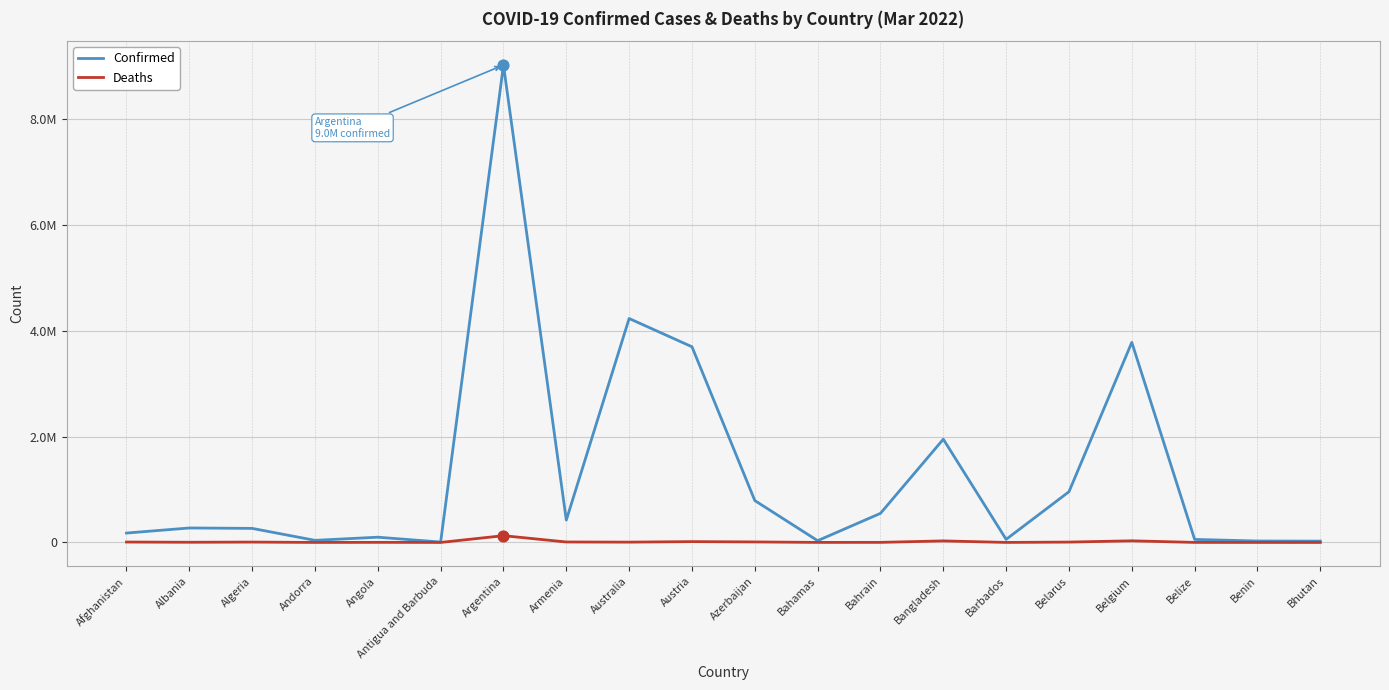

Which series has the largest total across all categories?

Confirmed